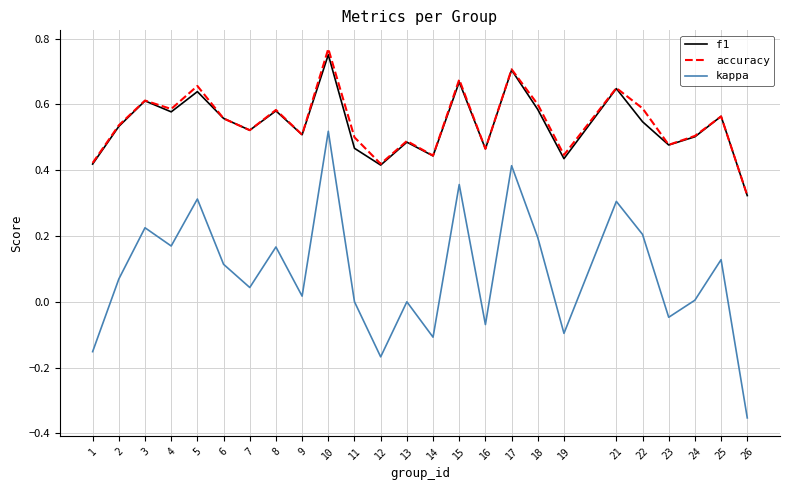

Between 8 and 26, which series saw the biggest shift?

kappa